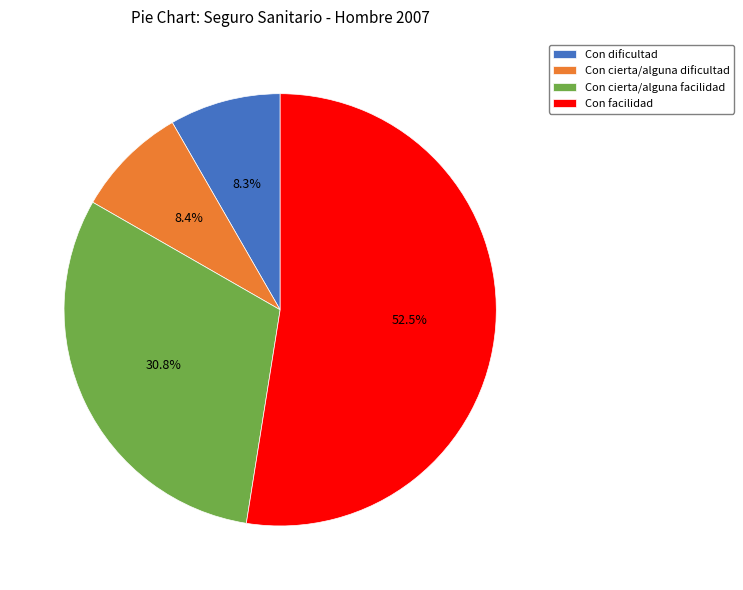

Is Con facilidad the majority of the pie?

Yes